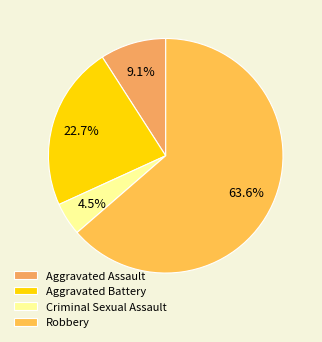

Does Robbery represent more than half of the total?

Yes